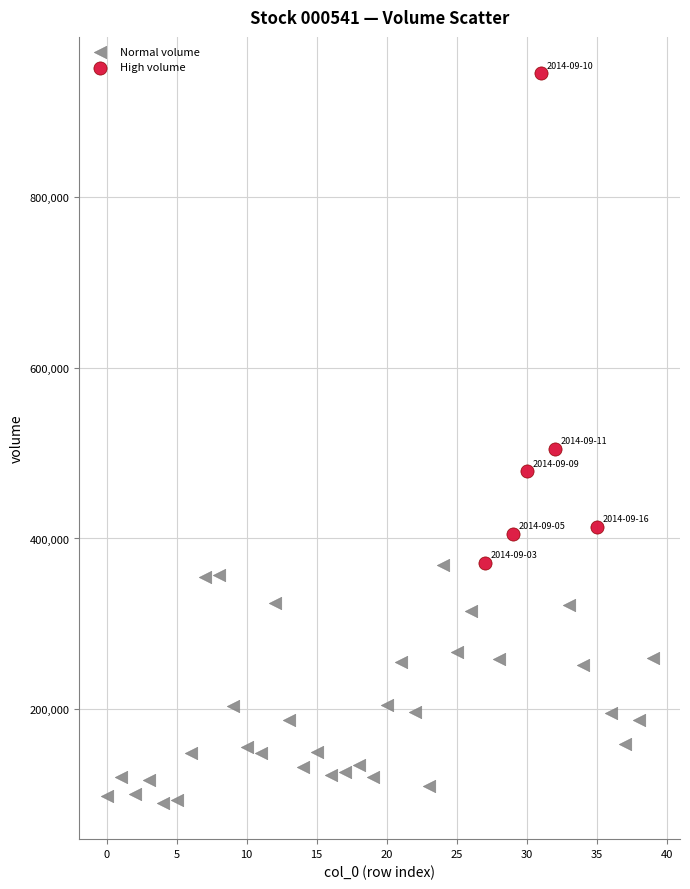

Which series has the widest spread of Y values?

High volume